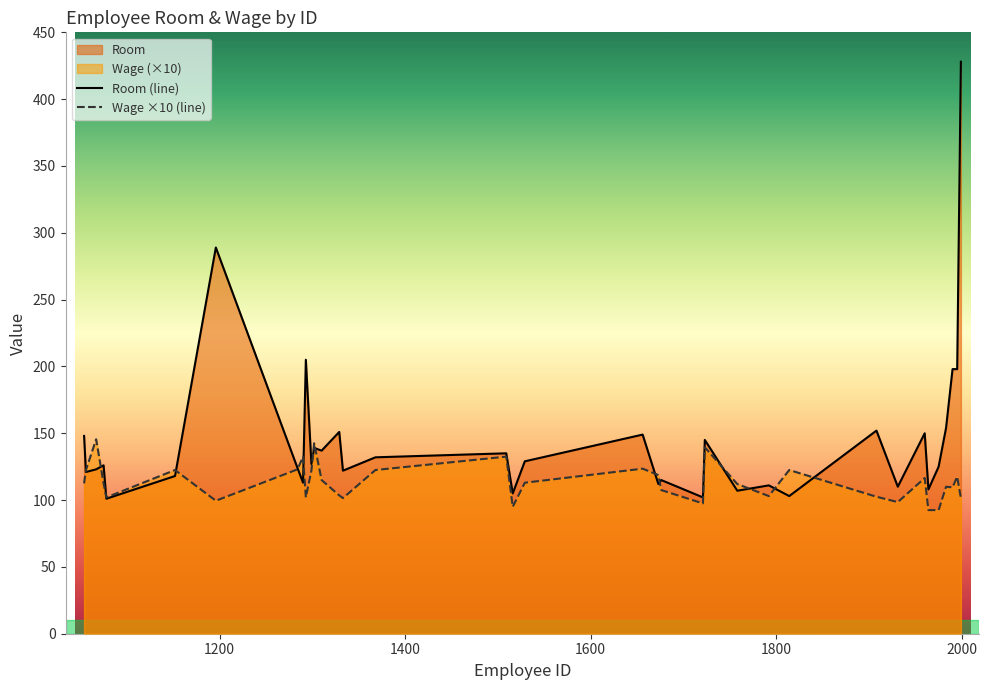

What is the greatest value displayed?

428.0